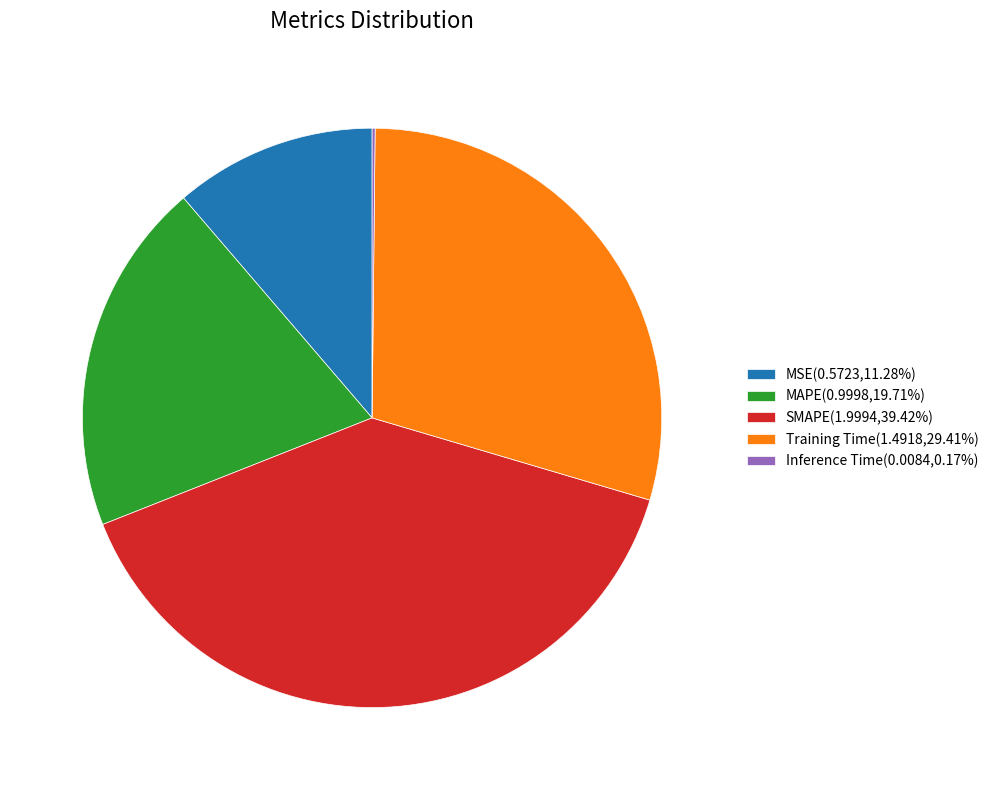

The MAPE slice represents 12% of the pie. True or false?

False